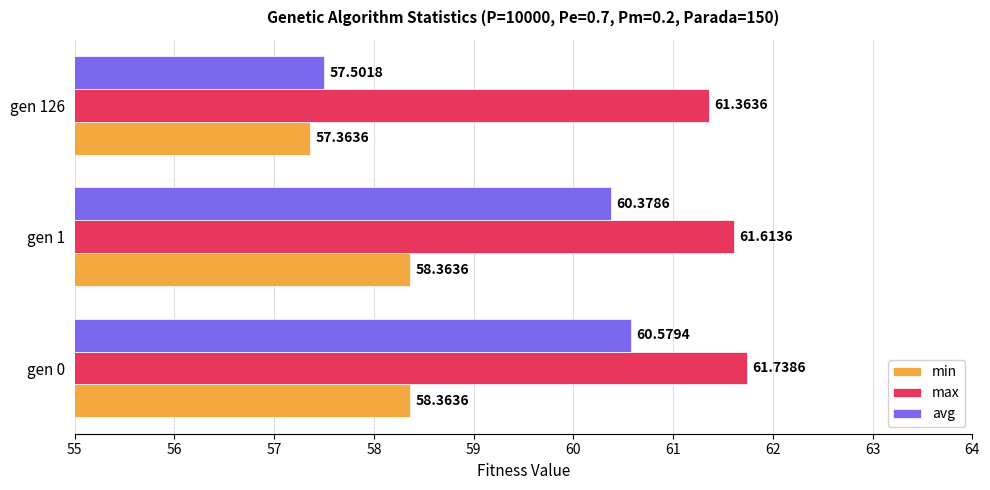

List the series in order of their overall mean, highest first.

max, avg, min